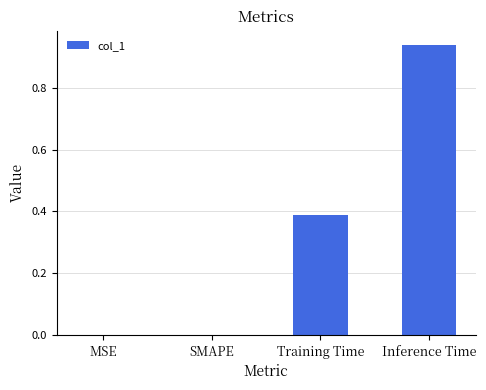

Which has a higher value, Inference Time or MSE?

Inference Time